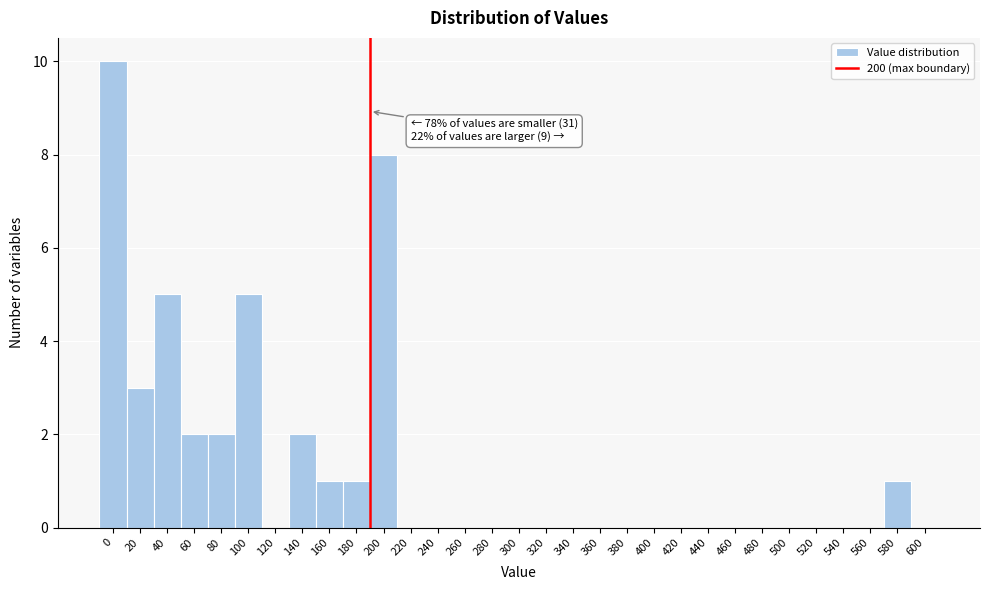

The value at 560 is 0. True or false?

True